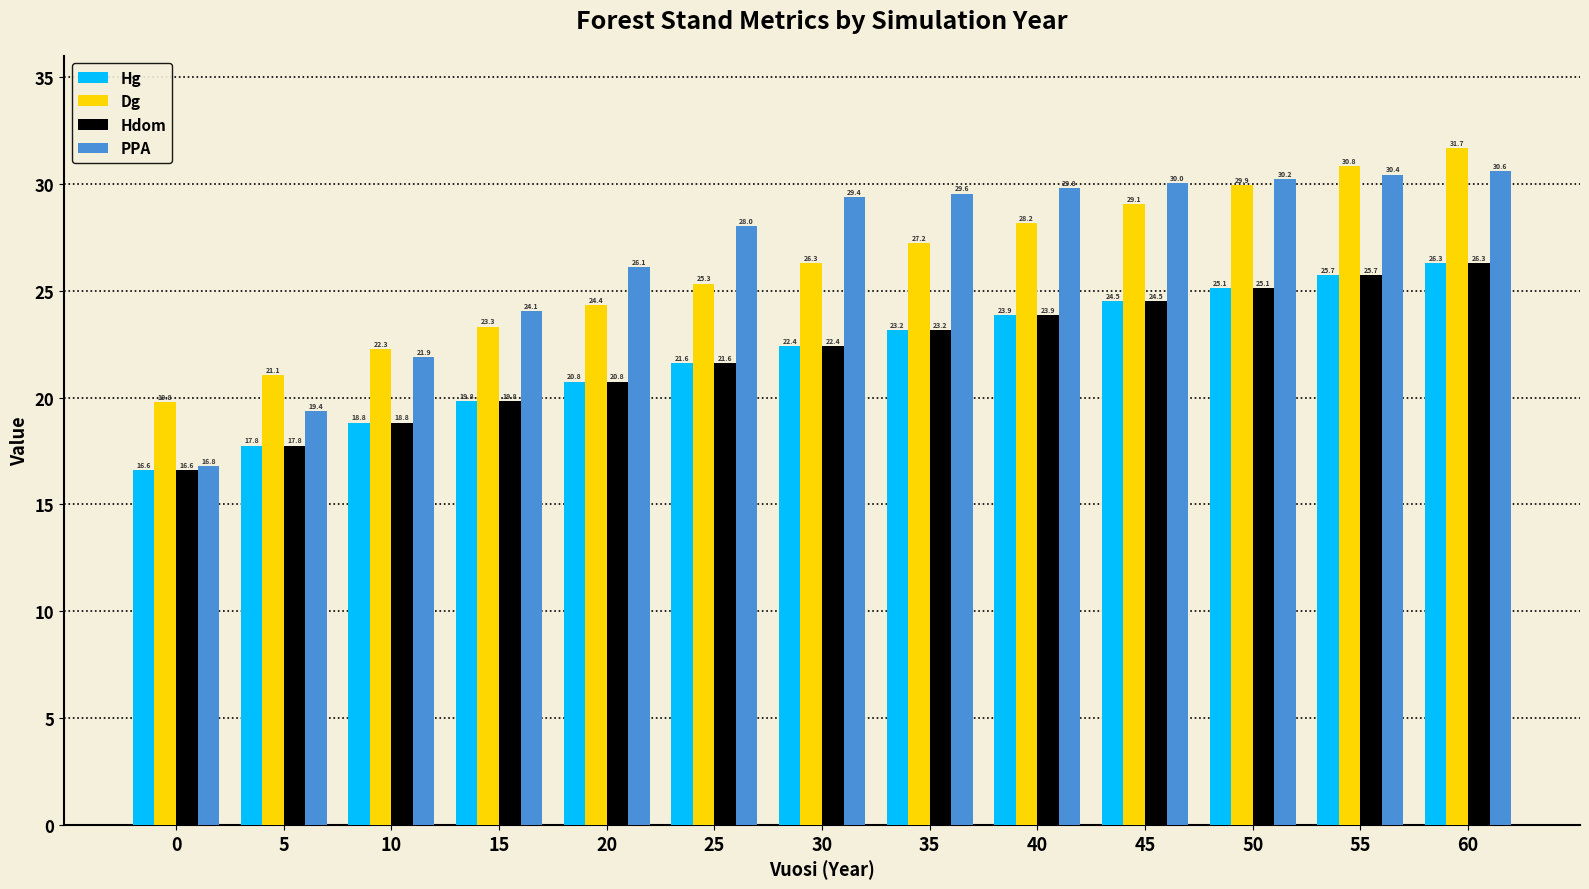

True or false: Dg has a value of 24.4 at 20.

True